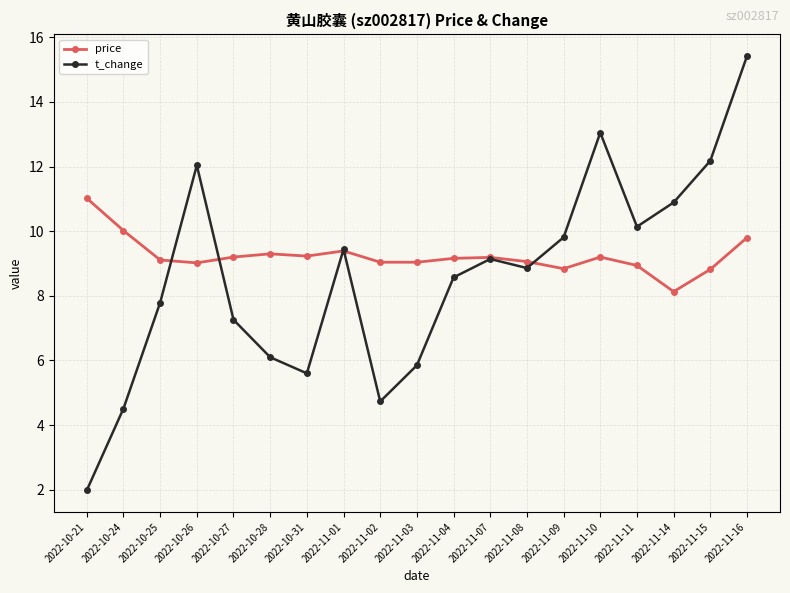

List the series in order of their overall mean, lowest first.

t_change, price